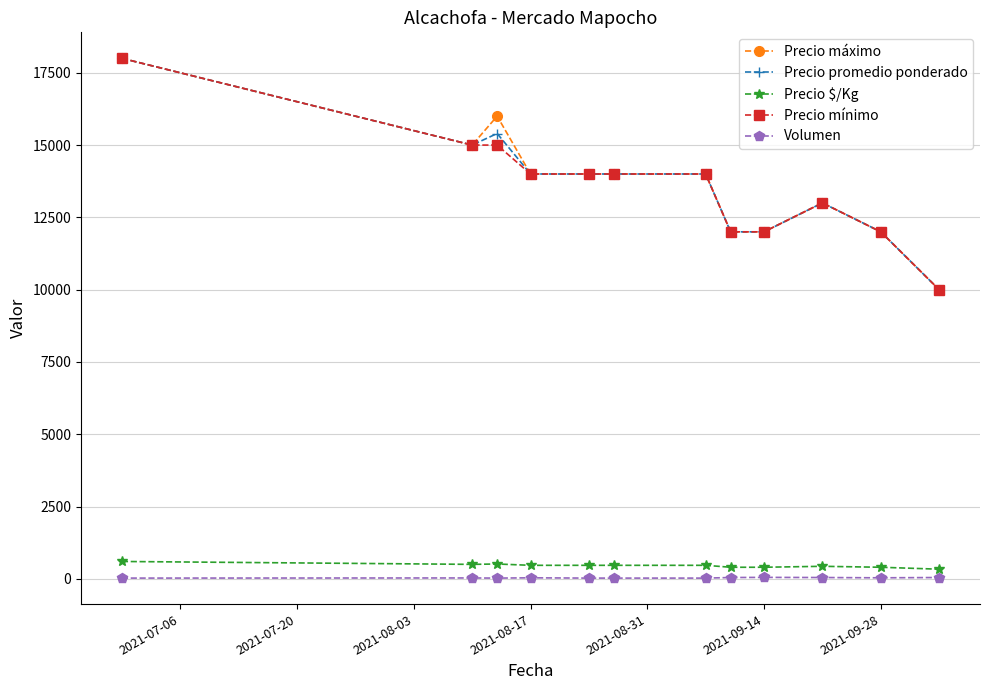

True or false: Precio mínimo has more than 0 interior local peaks.

True